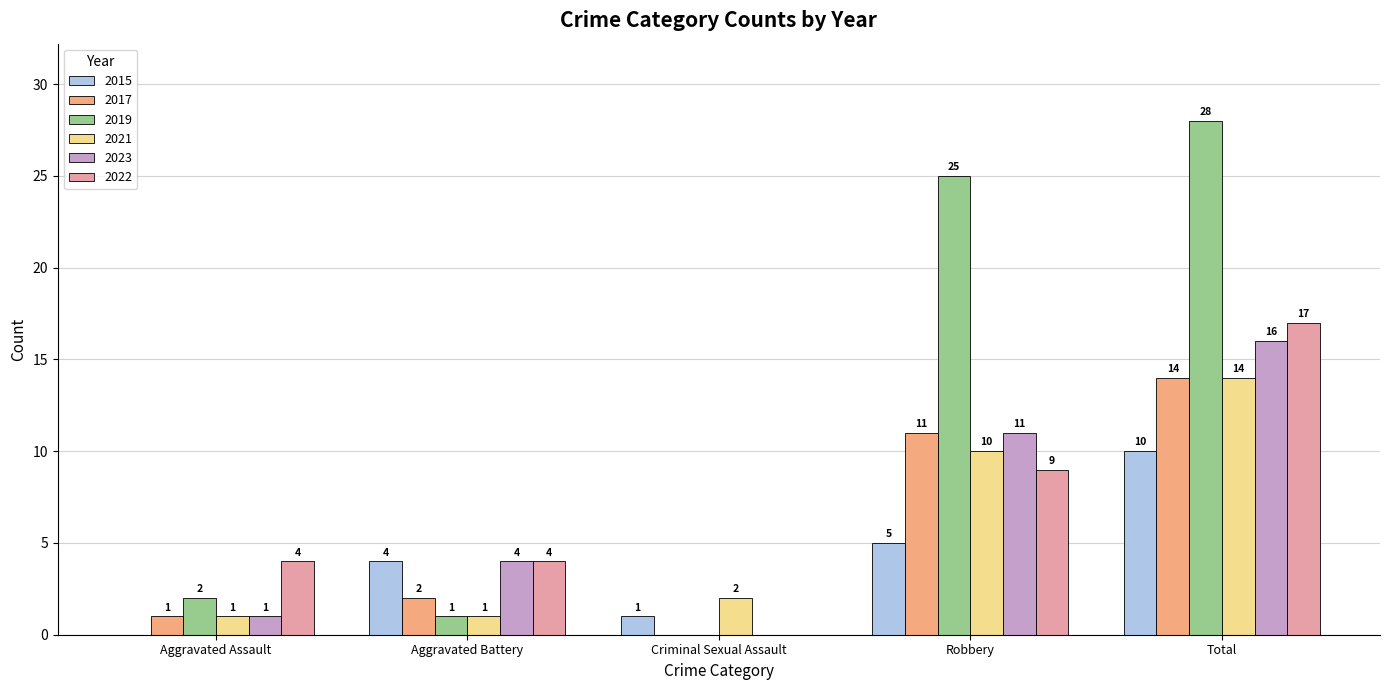

At which label is 2022 closest to 8?

Robbery